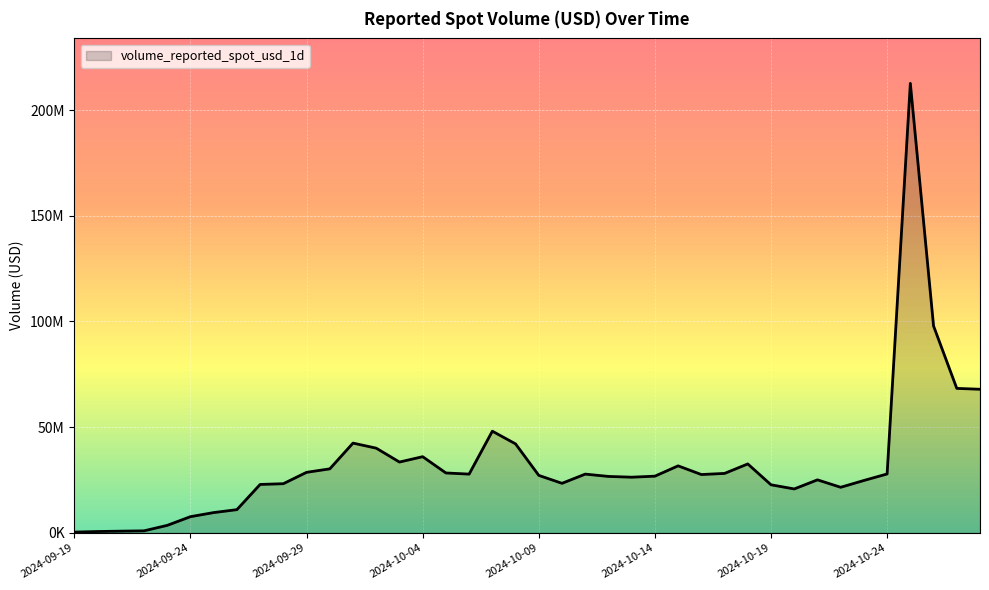

Is this an area chart (filled region under the line)?

Yes